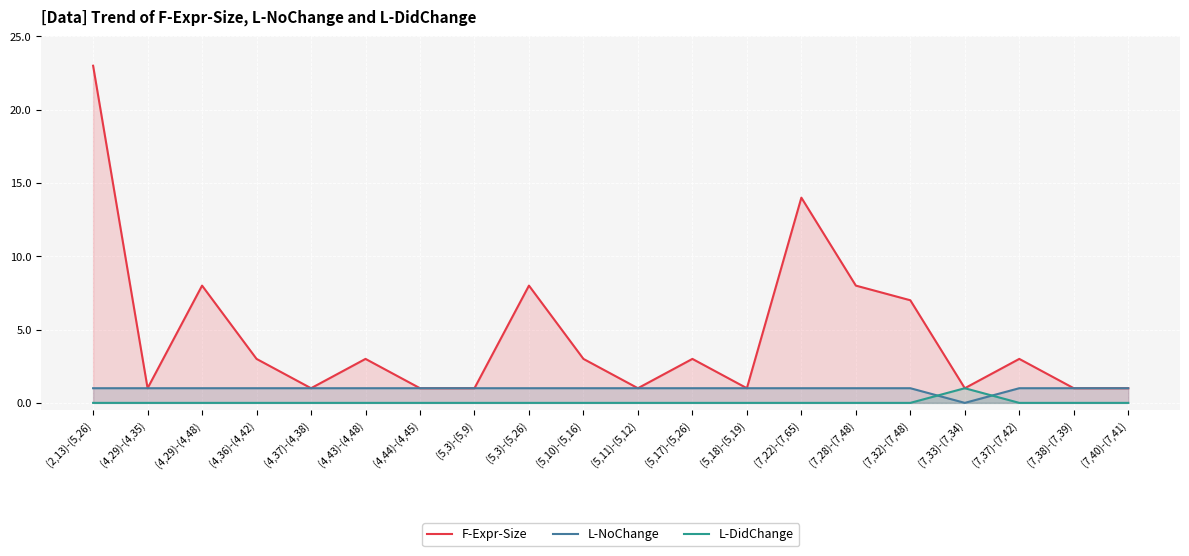

Which has a higher value, (7,22)-(7,65) or (5,17)-(5,26)?

(7,22)-(7,65)